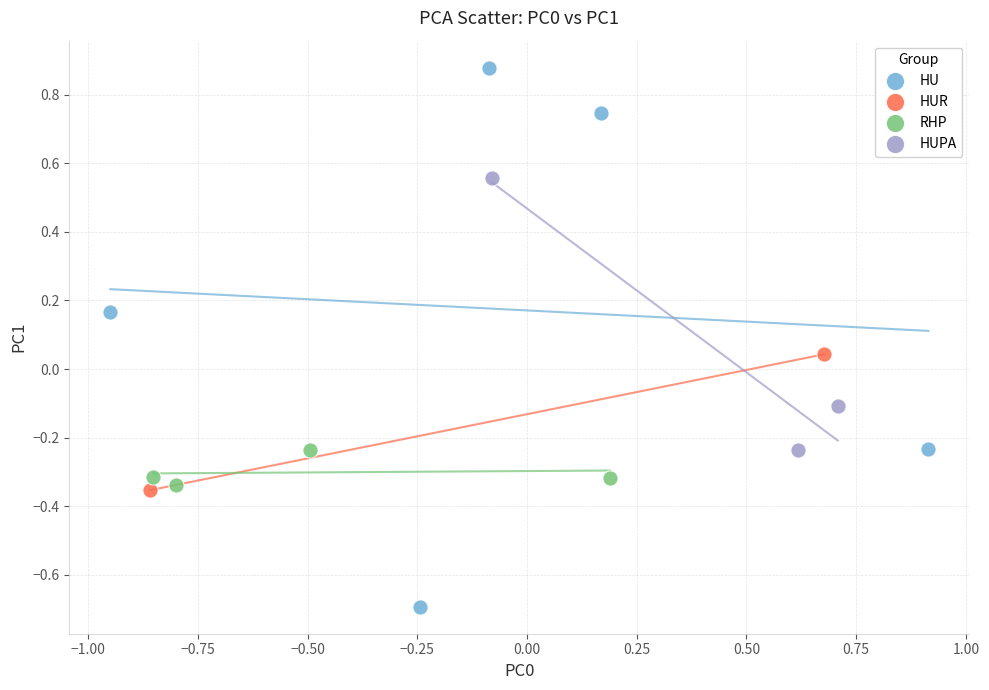

What are all the series names shown in the legend?

HU, HUR, RHP, HUPA